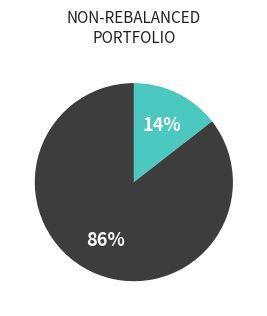

How many slices are in this pie chart?

2